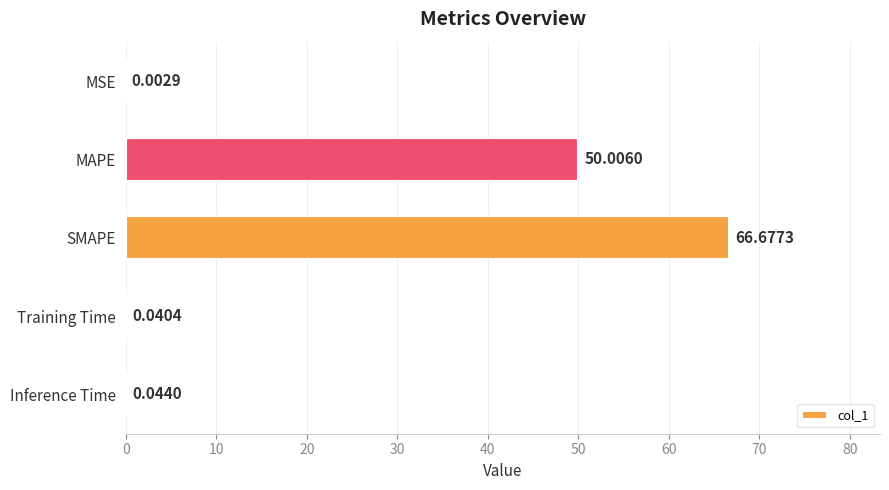

At which label is the value closest to 33?

MAPE